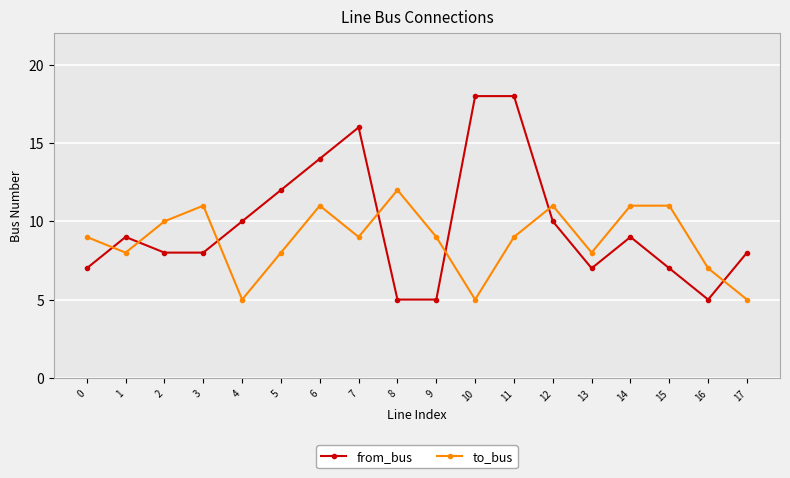

List the series in order of their overall mean, highest first.

from_bus, to_bus